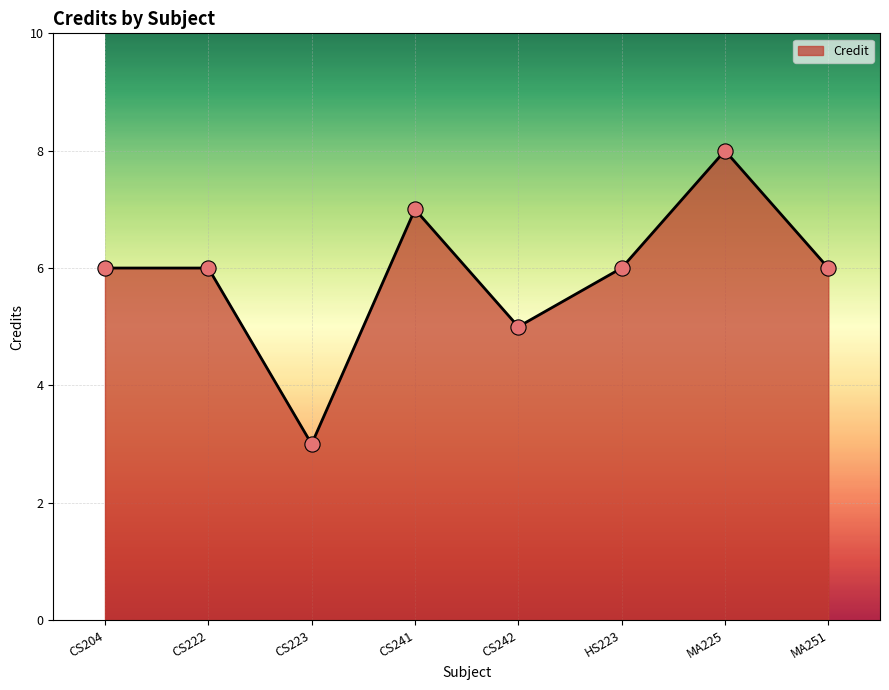

Which has a higher value, CS242 or HS223?

HS223